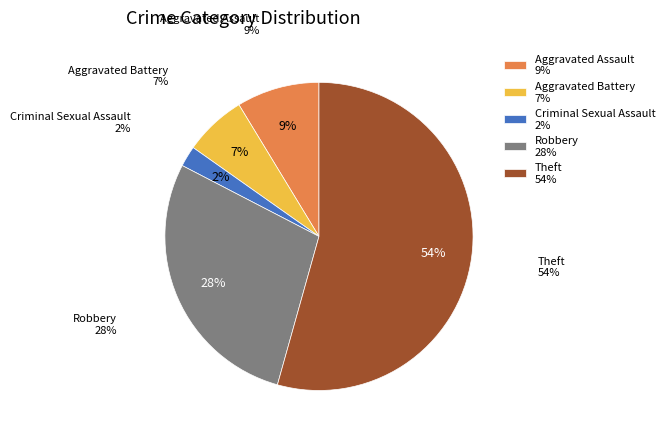

Rank the categories by value from highest to lowest.

Theft, Robbery, Aggravated Assault, Aggravated Battery, Criminal Sexual Assault